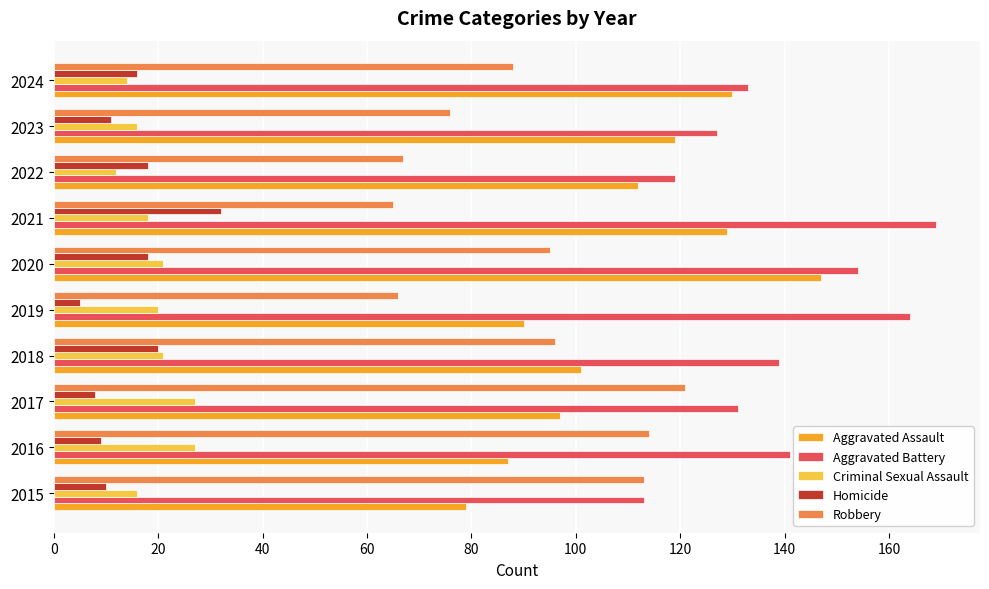

Which series has the widest spread of values?

Aggravated Assault